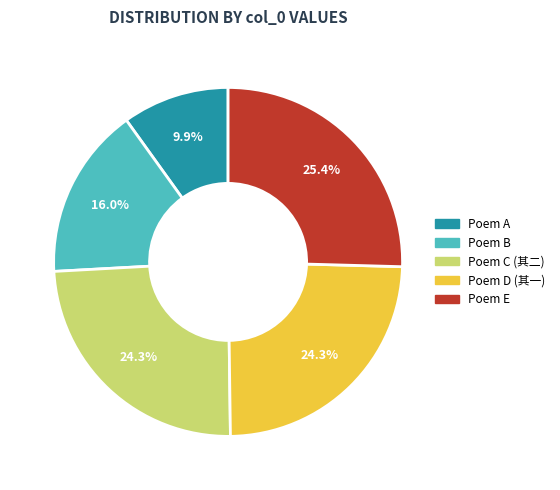

Count the number of slices in the pie.

5